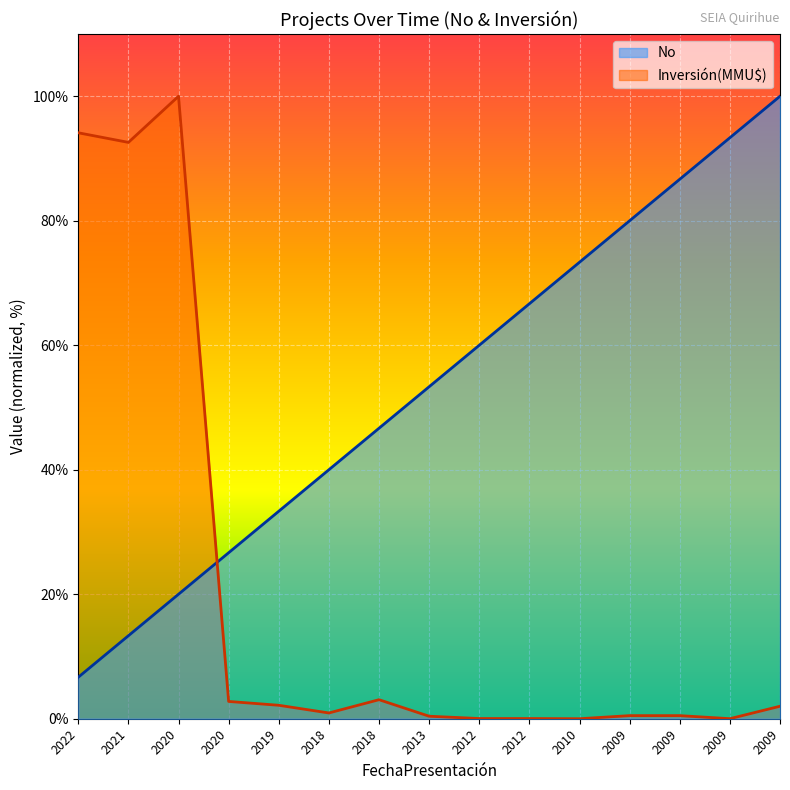

Reading right to left, what are all the values shown in this chart?

No: 100.0	93.3	86.7	80.0	73.3	66.7	60.0	53.3	46.7	40.0	33.3	26.7	20.0	13.3	6.7
Inversión(MMU$): 2.0	0.0	0.5	0.5	0.0	0.0	0.0	0.4	3.1	0.9	2.2	2.8	100.0	92.6	94.1